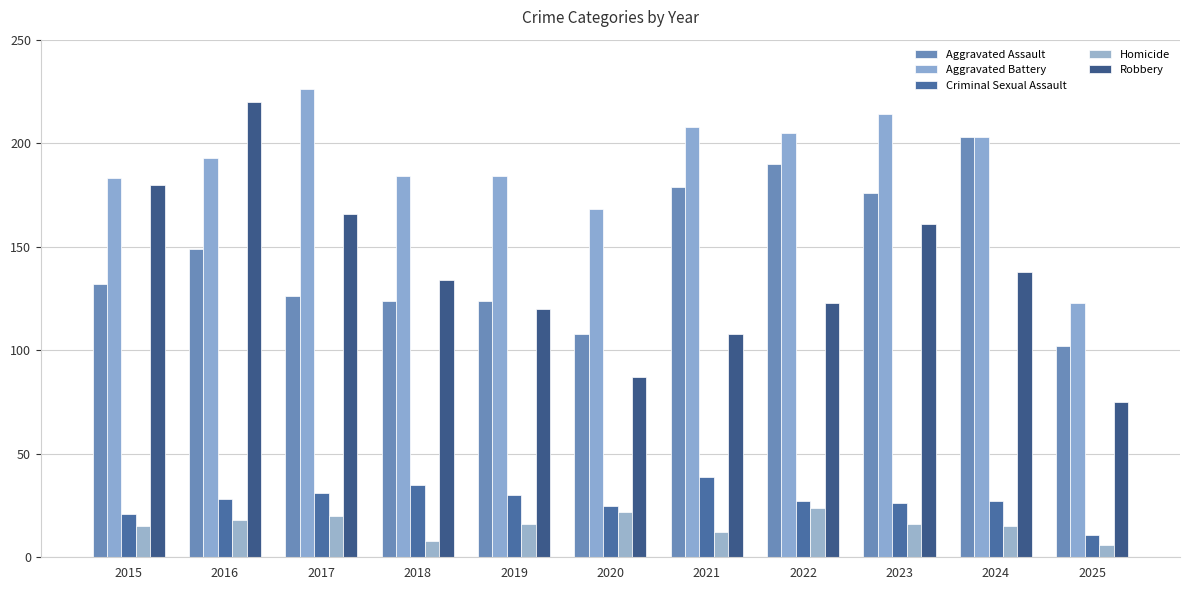

What is the approximate value of Aggravated Battery at 2016, to the nearest 10?

190